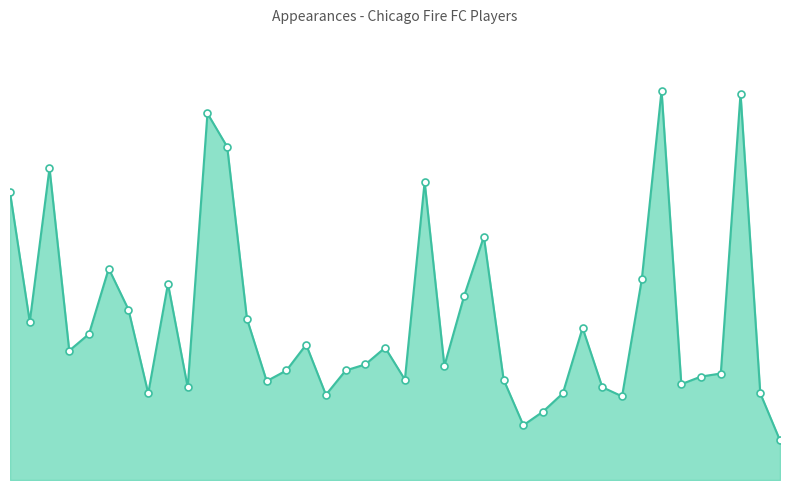

Which label corresponds to the largest value in the chart?

Segares